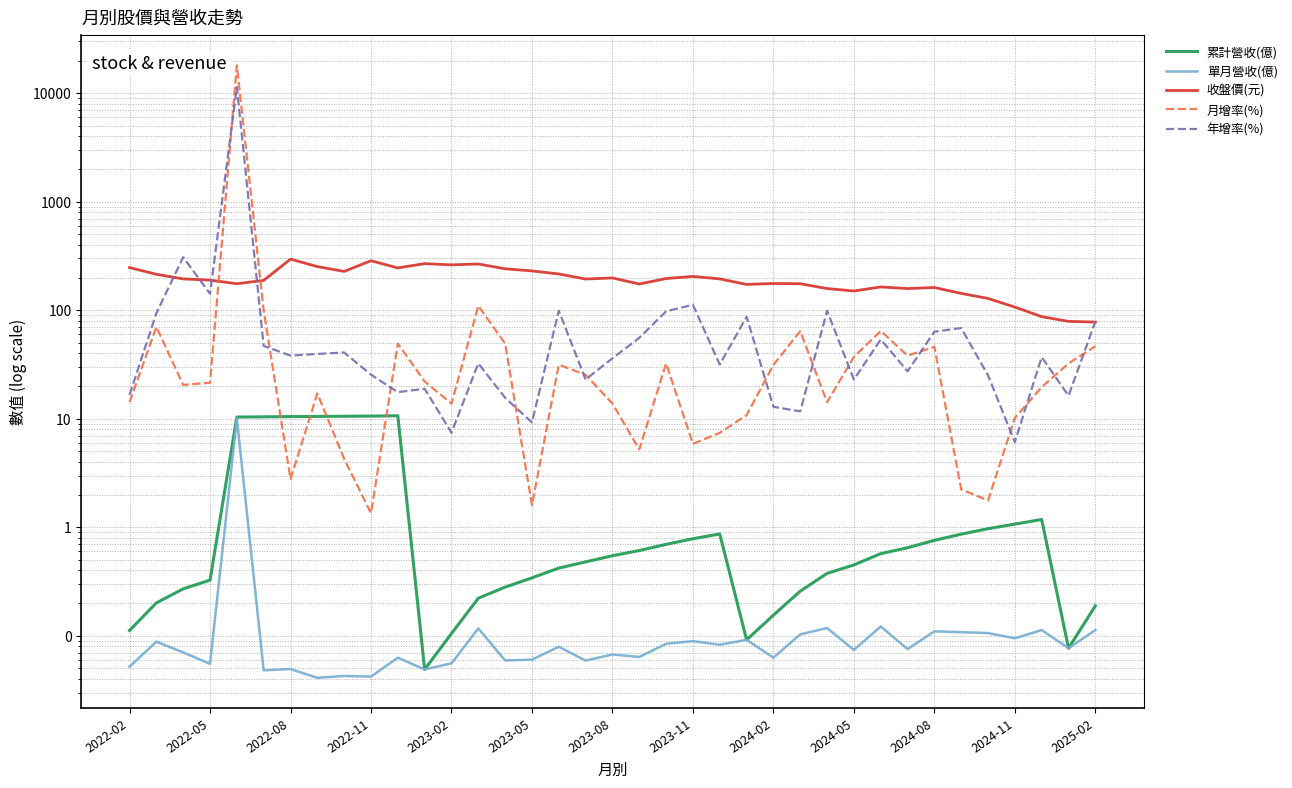

What is the average value of the 月增率(%) series?

517.3